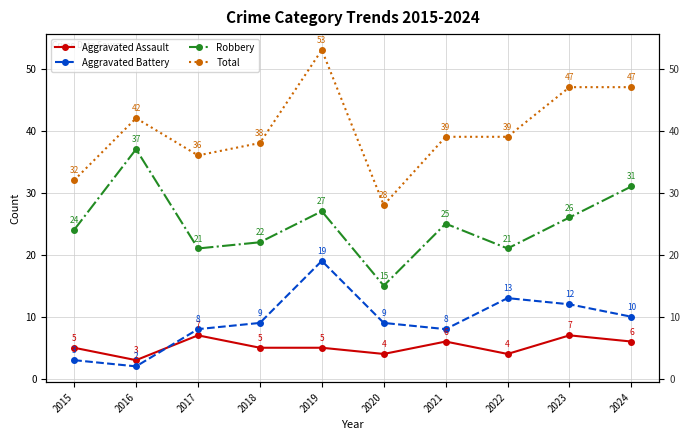

Reading left to right, transcribe all the data shown in this chart.

Aggravated Assault: 2015=5	2016=3	2017=7	2018=5	2019=5	2020=4	2021=6	2022=4	2023=7	2024=6
Aggravated Battery: 2015=3	2016=2	2017=8	2018=9	2019=19	2020=9	2021=8	2022=13	2023=12	2024=10
Robbery: 2015=24	2016=37	2017=21	2018=22	2019=27	2020=15	2021=25	2022=21	2023=26	2024=31
Total: 2015=32	2016=42	2017=36	2018=38	2019=53	2020=28	2021=39	2022=39	2023=47	2024=47